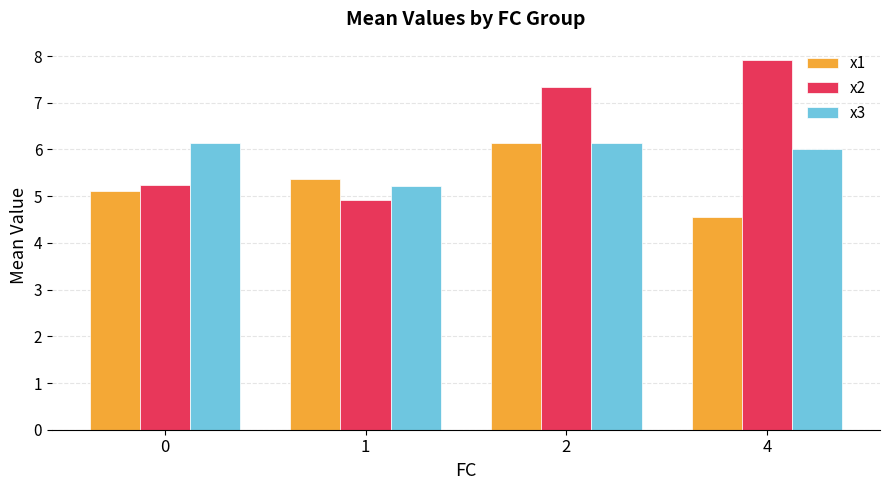

Rank the series by their average value, from lowest to highest.

x1, x3, x2